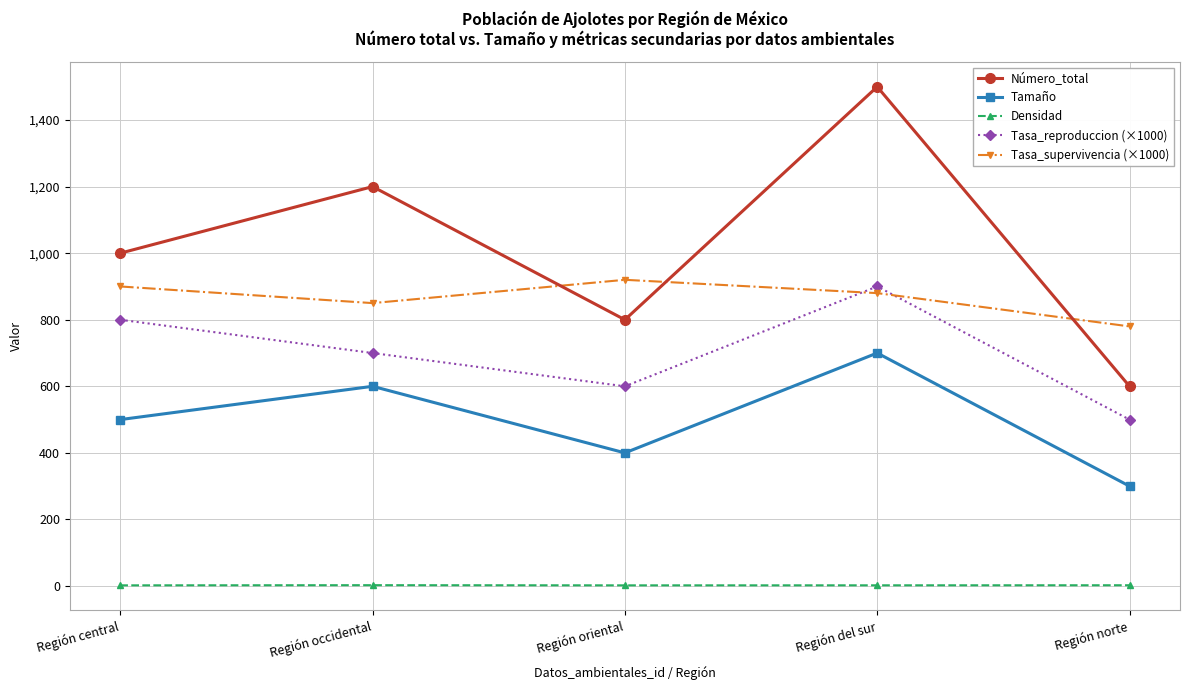

What is the label of the 1st point from the left?

Región central